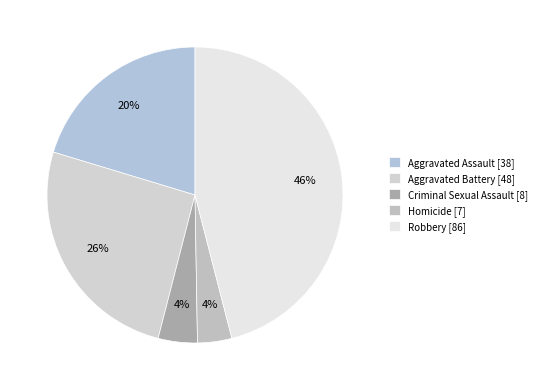

To the nearest percent, what portion does Homicide represent?

4%